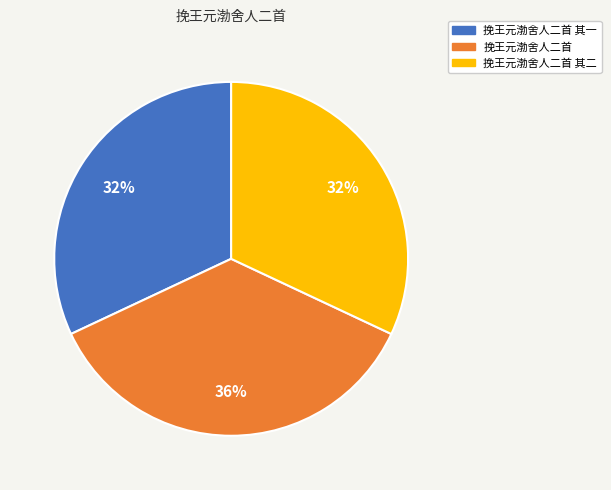

Does any single category account for the majority?

No